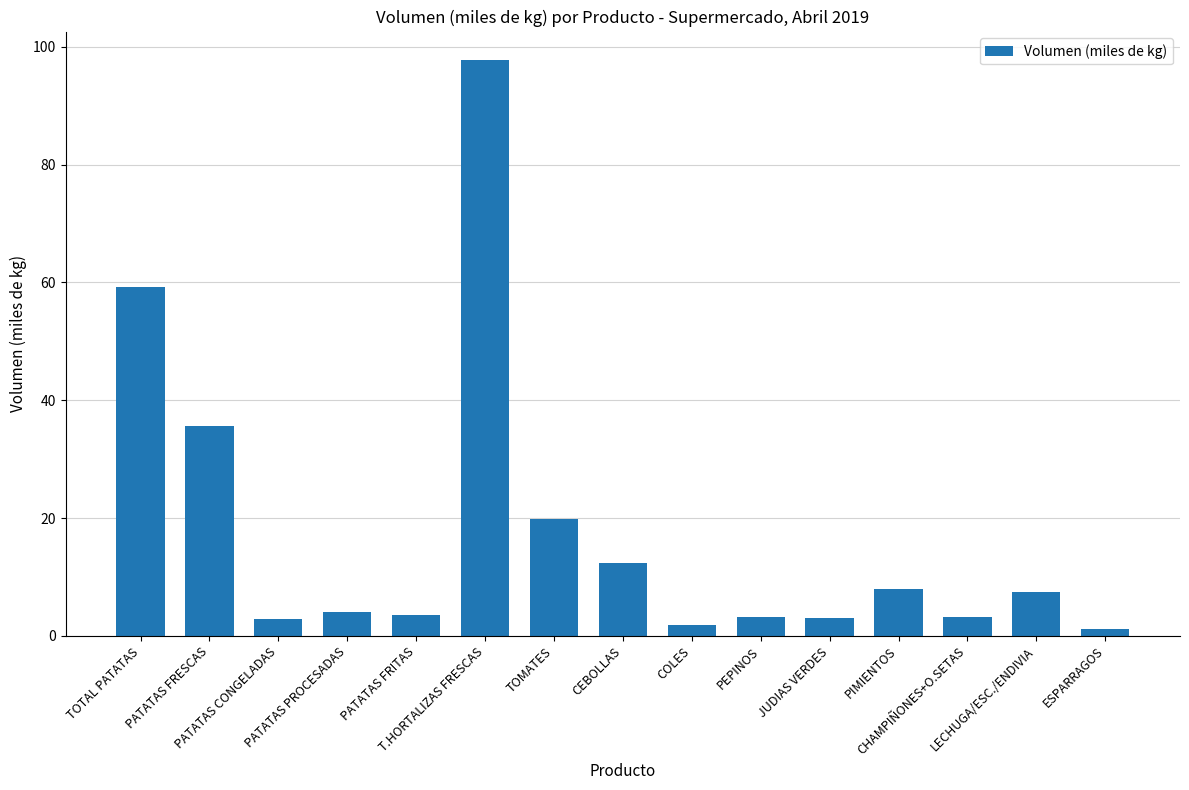

What is the smallest value displayed?

1.3